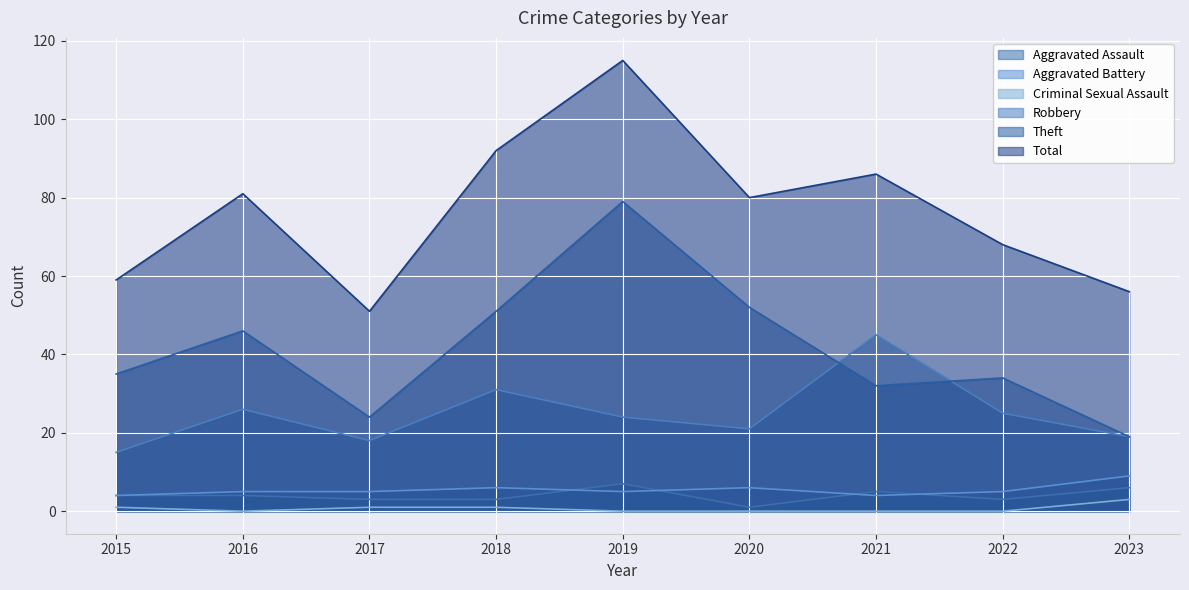

At which category does Aggravated Assault reach its first local peak?

2019